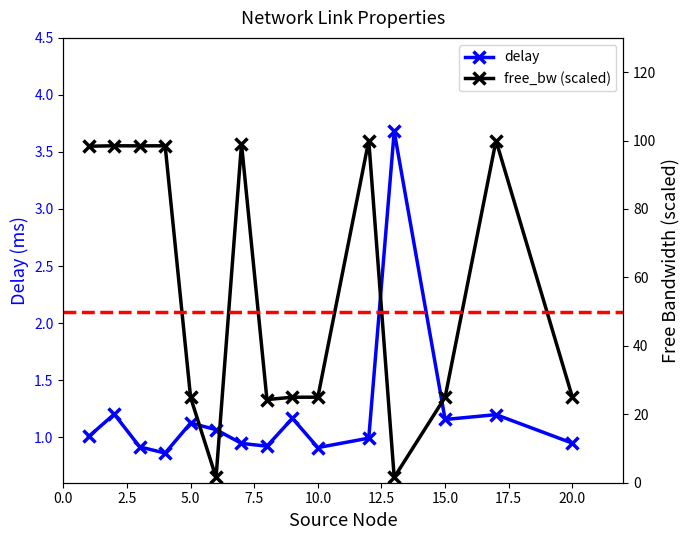

What is the value of the delay point at the 8th from the left?

0.9